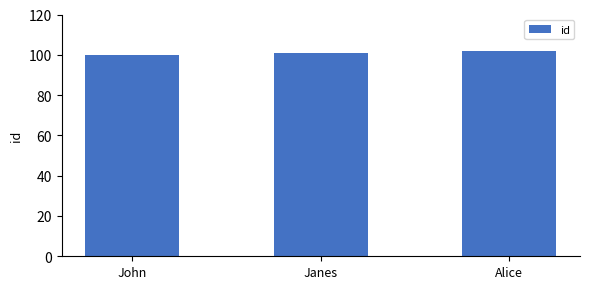

List the labels in order of value, smallest first.

John, Janes, Alice